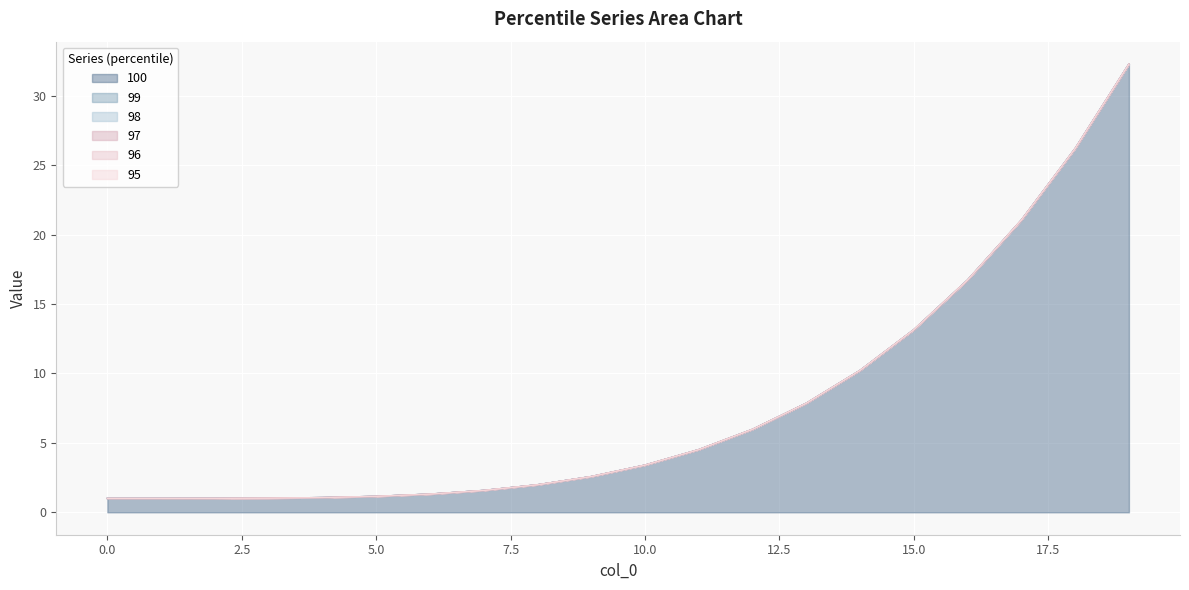

True or false: 95 and 100 intersect in this chart.

False